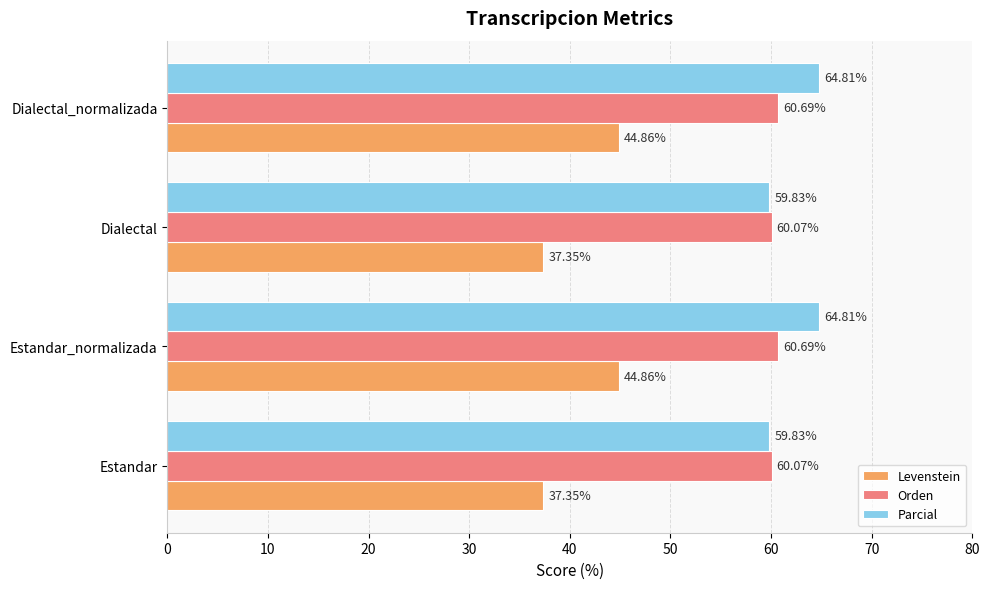

What is the difference between the maximum and minimum values in the Parcial series?

5.0